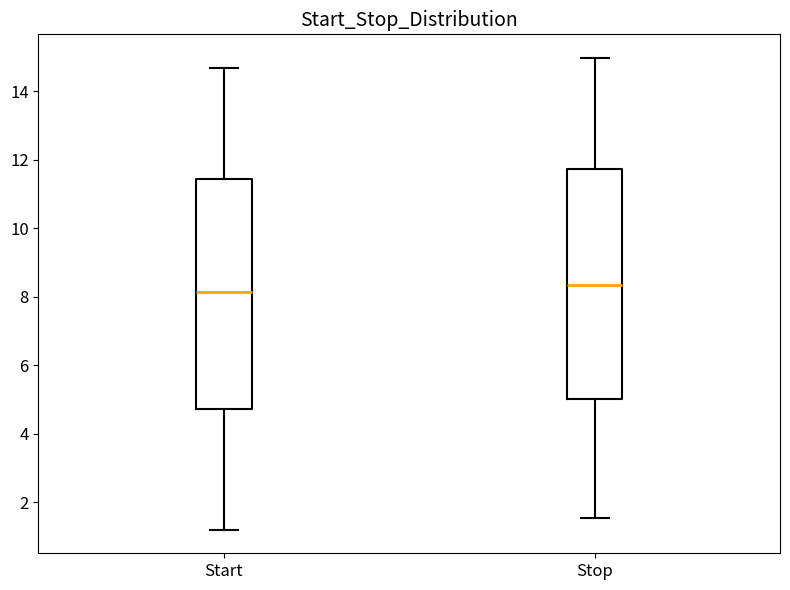

Reading left to right, read every box against the y-axis: the position of its median line, the range the box covers, and the ends of its whiskers. The values are not printed on the chart, so give them approximately, as read against the axis.

Start: median 8.2, box 4.8 to 11.4, whiskers 1.2 to 14.6
Stop: median 8.4, box 5.0 to 11.8, whiskers 1.6 to 15.0